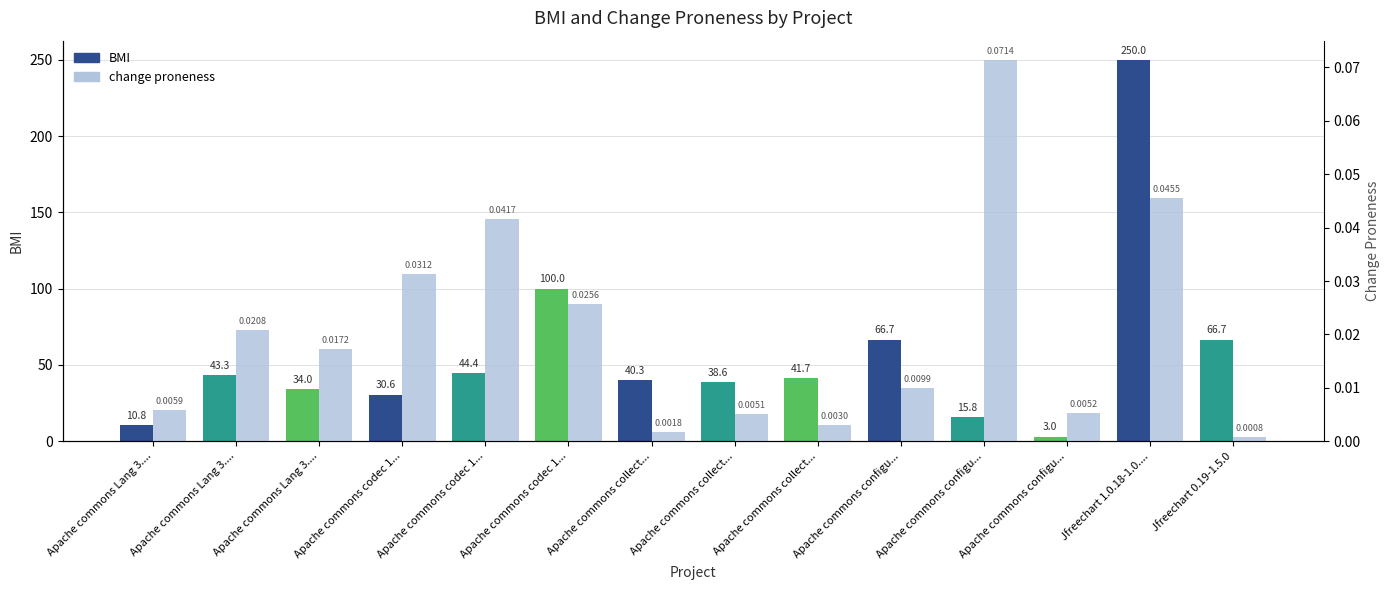

What is the approximate value of BMI at Apache commons Lang 3....?

10.8